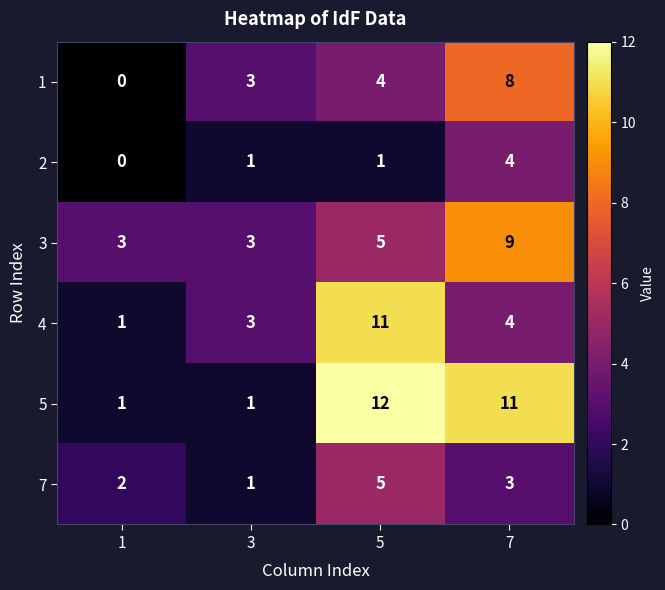

Reading left to right, transcribe all the data shown in this chart.

1: 1=0	3=3	5=4	7=8
2: 1=0	3=1	5=1	7=4
3: 1=3	3=3	5=5	7=9
4: 1=1	3=3	5=11	7=4
5: 1=1	3=1	5=12	7=11
7: 1=2	3=1	5=5	7=3